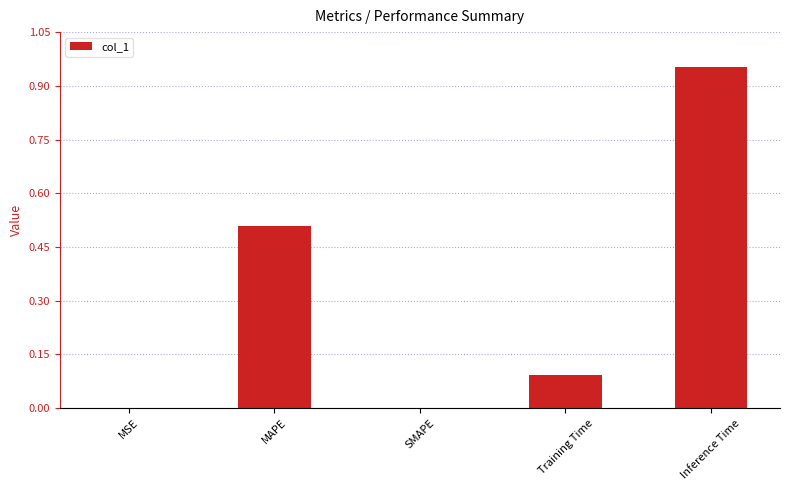

At which category does the chart reach its peak across all series?

Inference Time